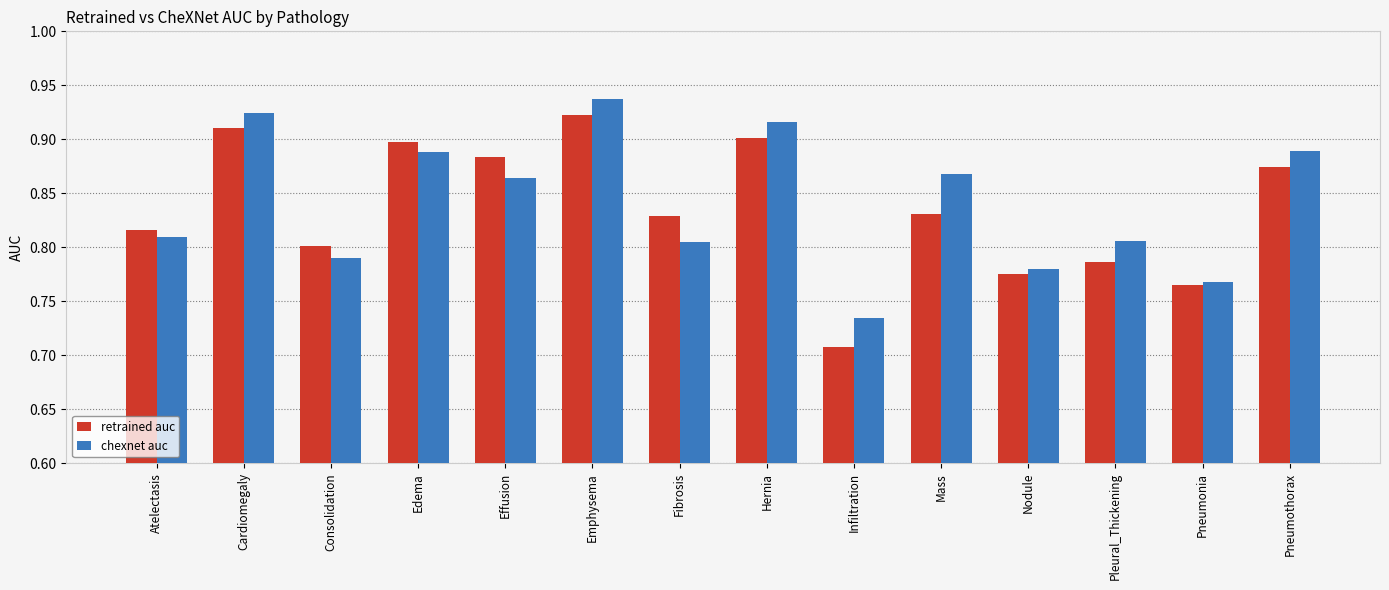

How many bars are there in each group?

2